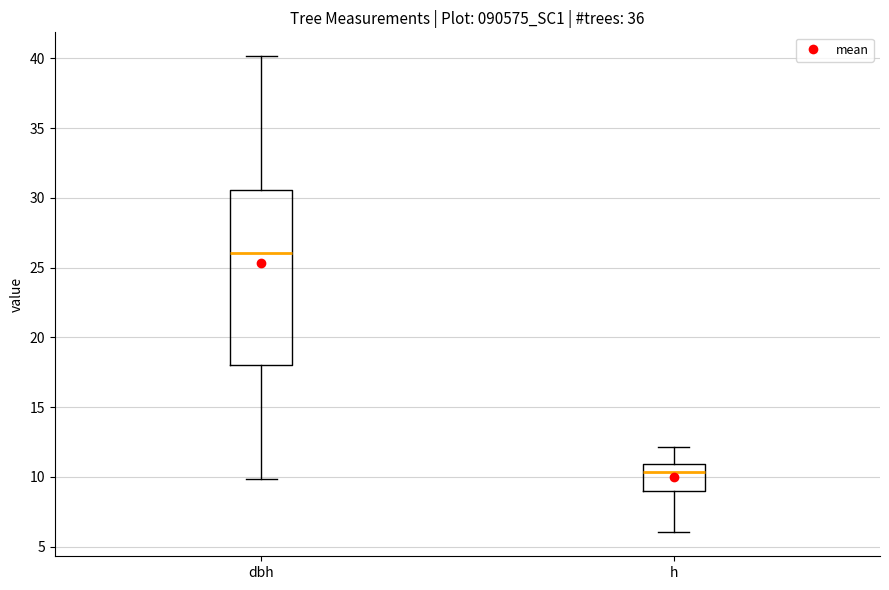

Reading left to right, transcribe this box plot: for each box, give where its median line is, the range the box spans, and where its two whiskers end, as read against the y-axis. The values are not printed on the chart, so give them approximately, as read against the axis.

dbh: median 26.0, box 18.0 to 30.5, whiskers 10.0 to 40.0
h: median 10.5, box 9.0 to 11.0, whiskers 6.0 to 12.0